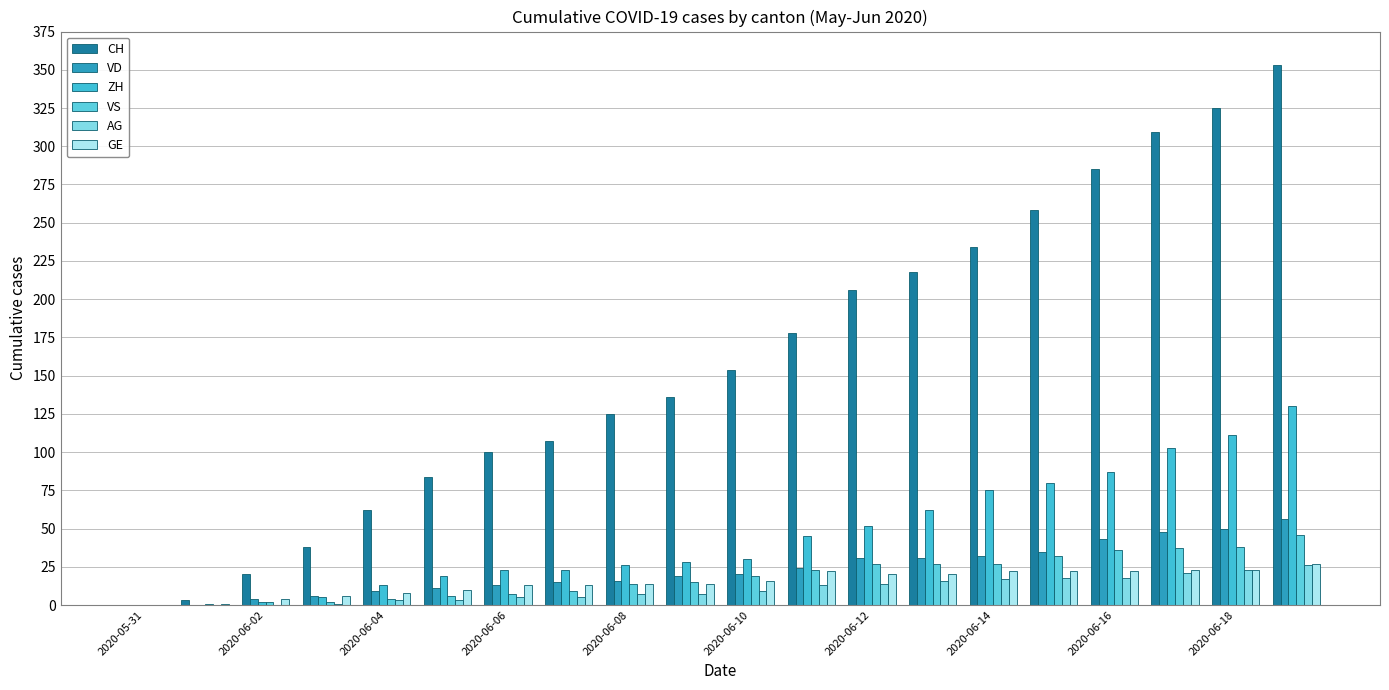

How many groups of bars are there?

20